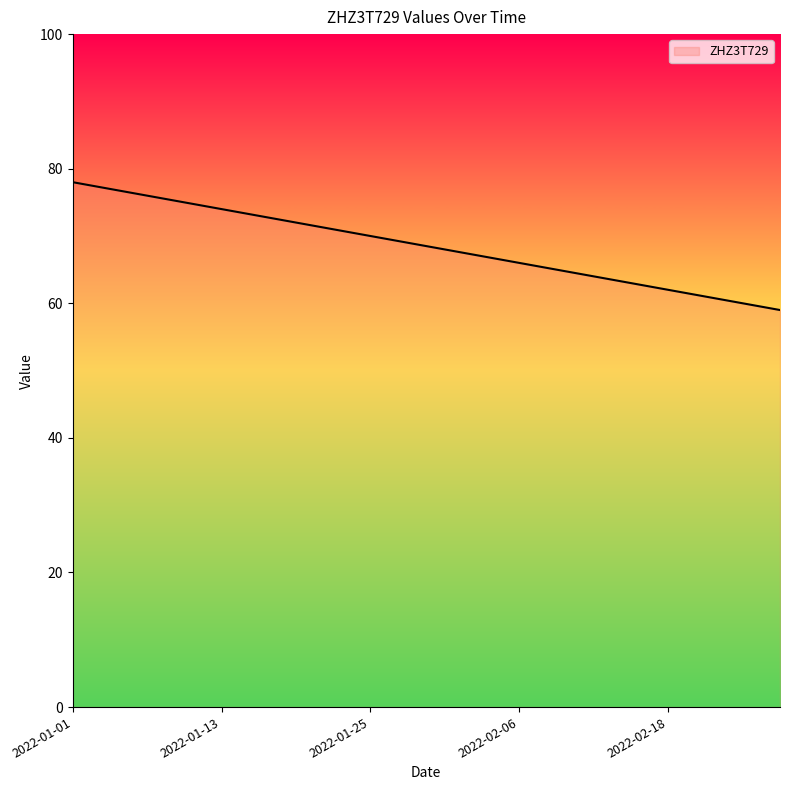

Reading left to right, list all the values displayed in this chart.

78	77	76	75	74	73	72	71	70	69	68	67	66	65	64	63	62	61	60	59